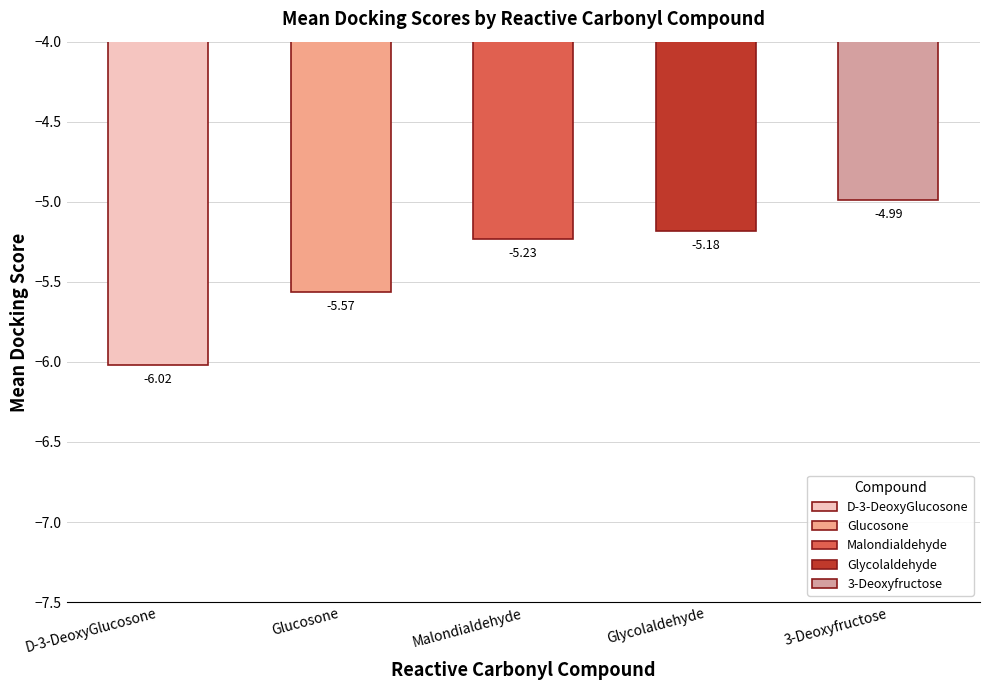

How many distinct data groups are displayed?

1